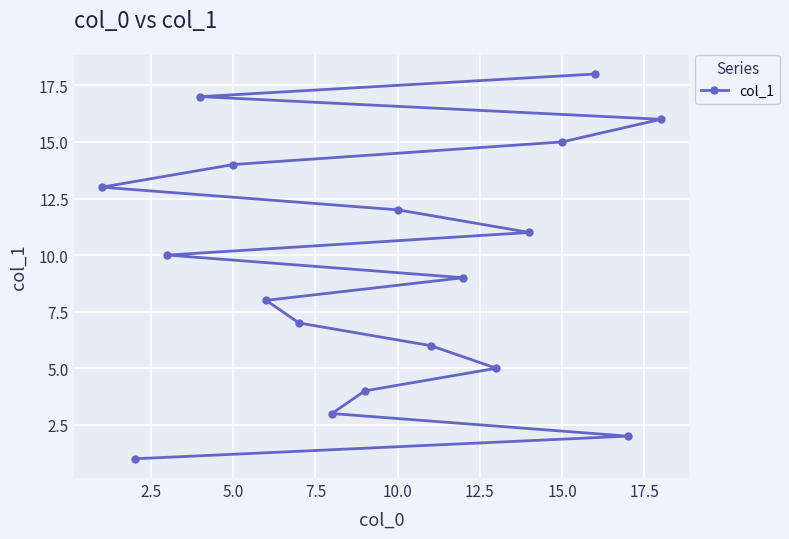

Reading left to right, transcribe all the data shown in this chart.

13	1	10	17	14	8	7	3	4	12	6	9	5	11	15	18	2	16